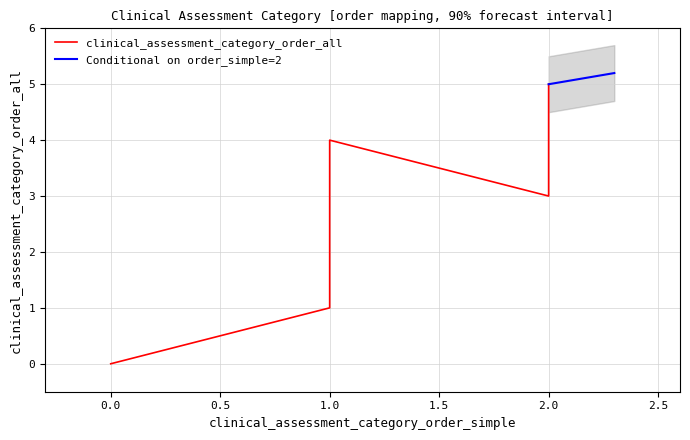

Rank the categories by value from lowest to highest.

0, 0, 1, 1, 2, 1, 2